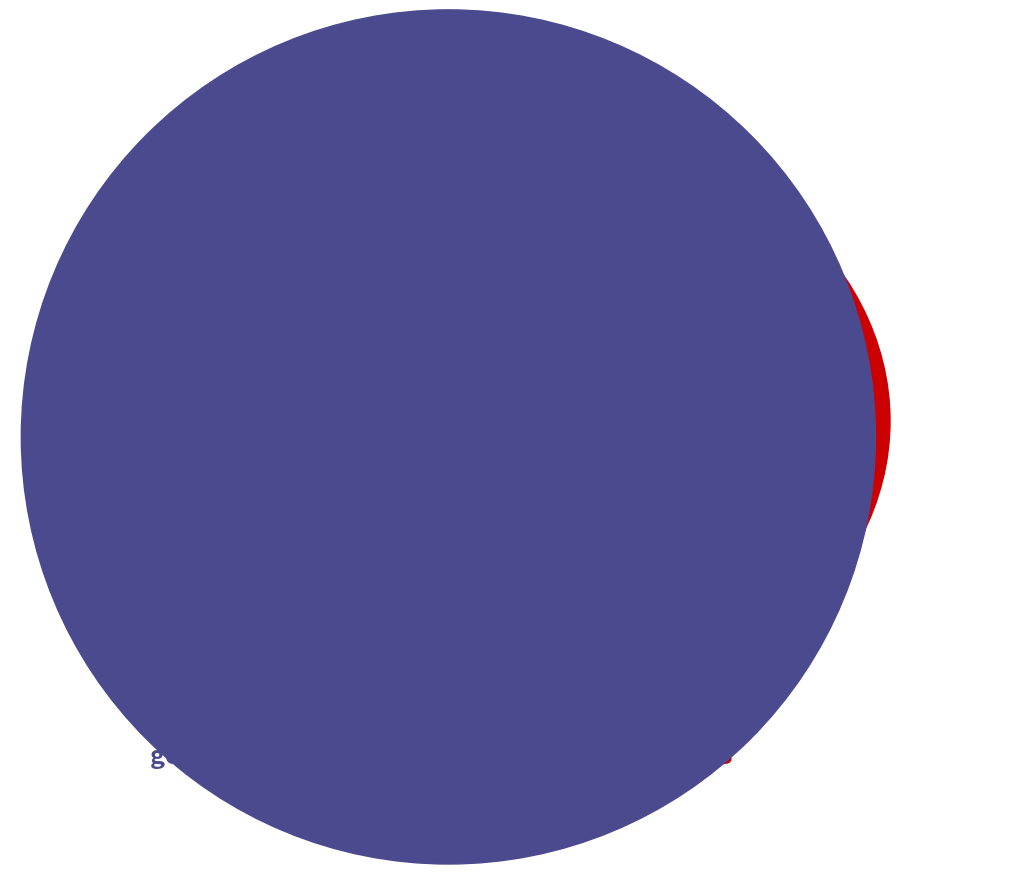

Which has a higher value, 103 or 2115?

2115